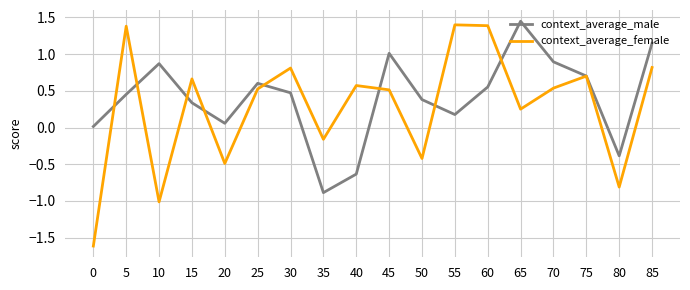

After their last crossing, which series has the higher values: context_average_male or context_average_female?

context_average_male